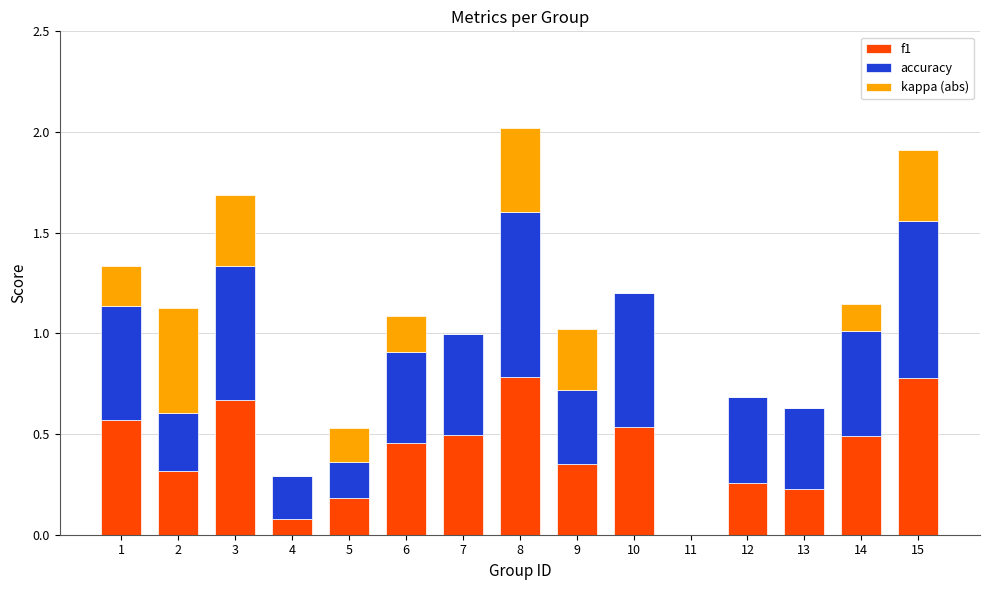

The value of f1 at 8 is 0.2. True or false?

False